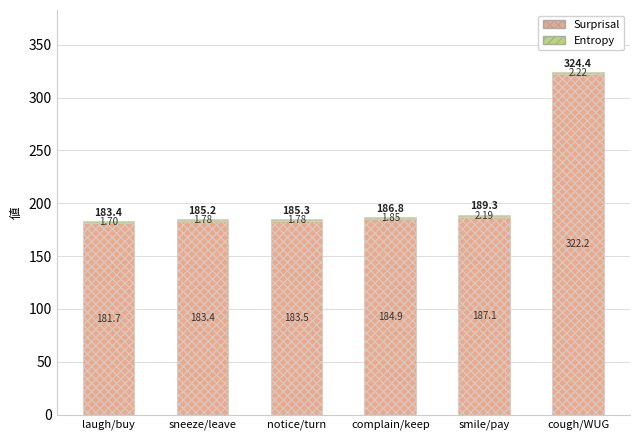

What is the total value across all series at complain/keep?

186.8